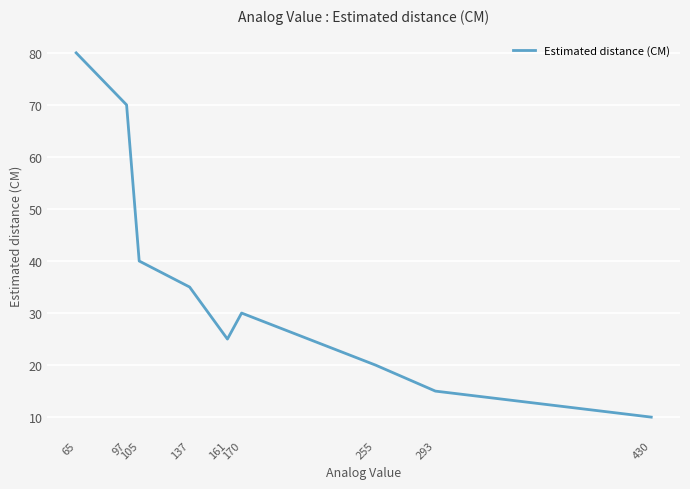

At which category does the chart reach its minimum across all series?

430